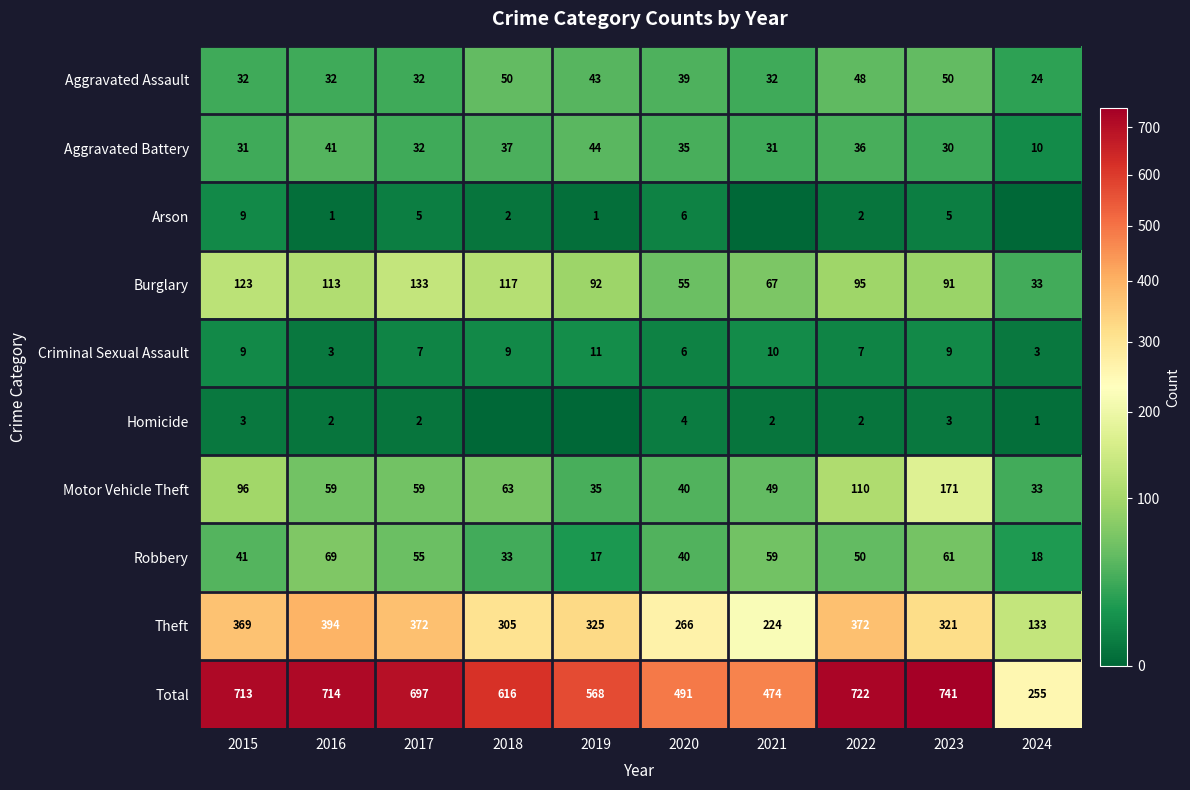

What is the spread (max minus min) of values at 2022?

720